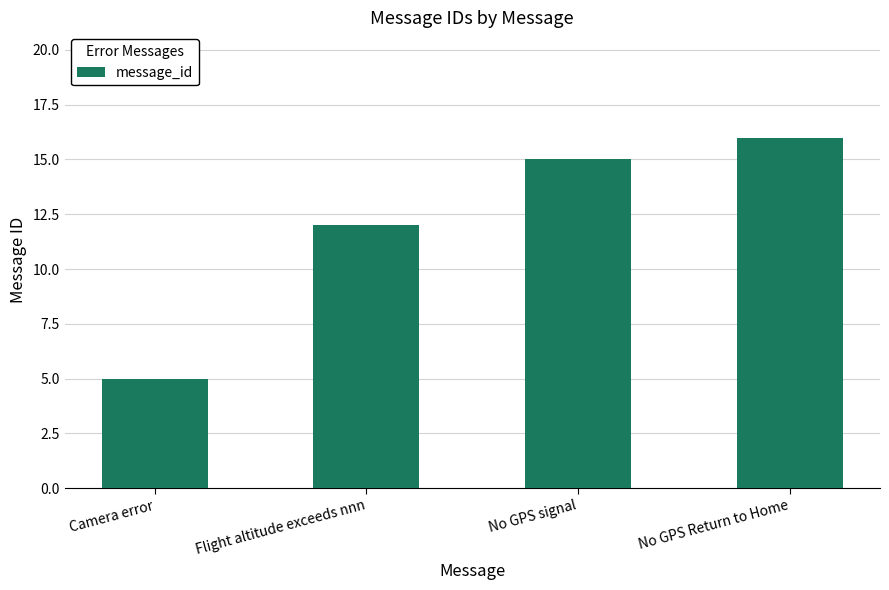

List the labels in order of value, largest first.

No GPS Return to Home, No GPS signal, Flight altitude exceeds nnn, Camera error